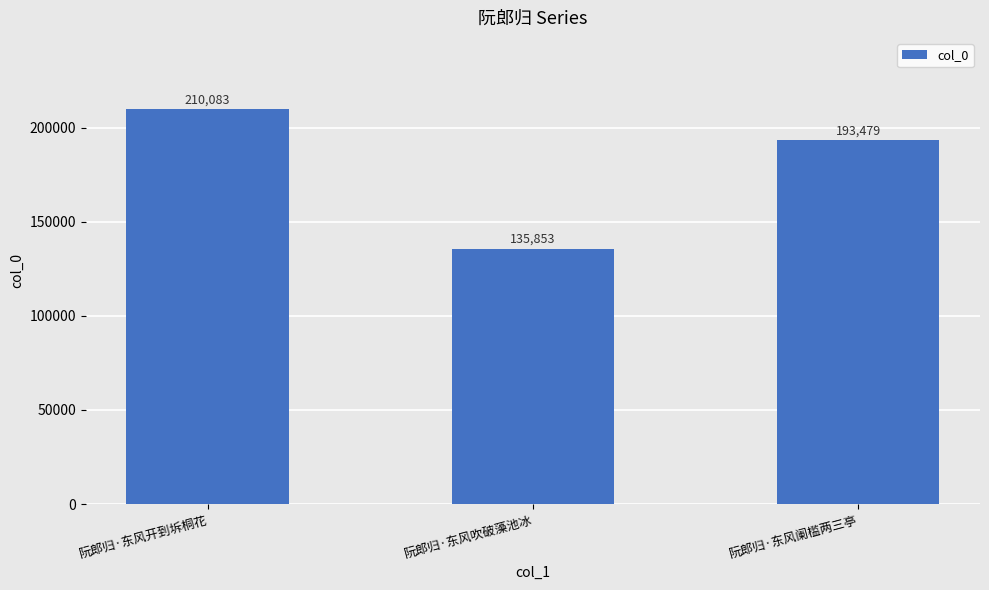

The value at 阮郎归·东风阑槛两三亭 is 193479. True or false?

True